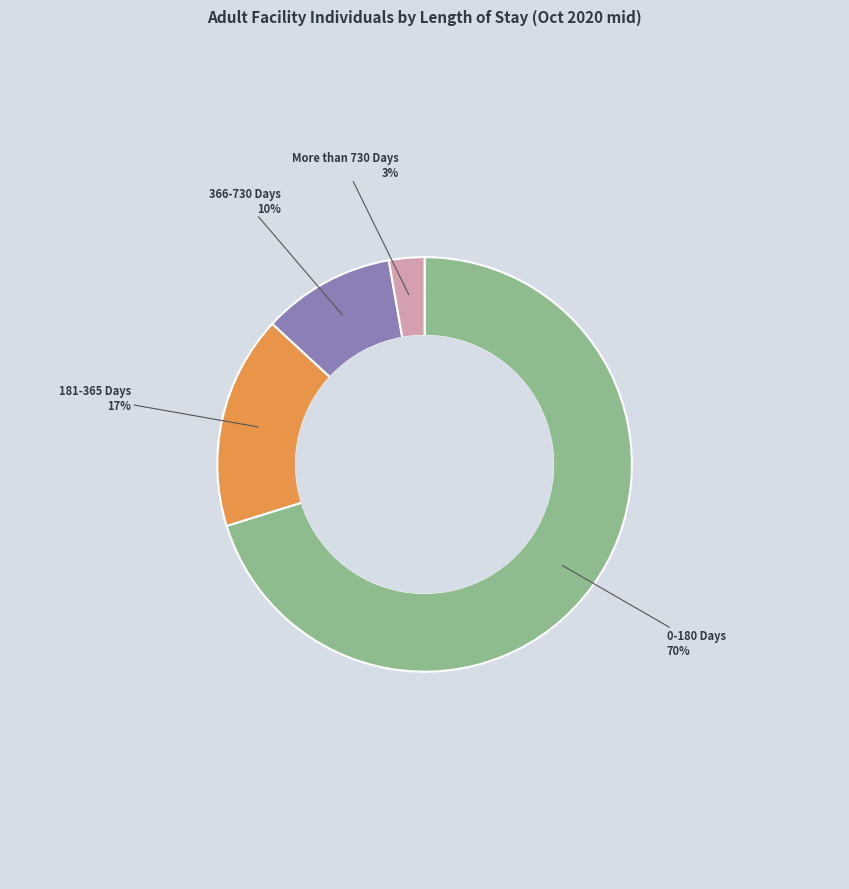

To the nearest percent, what is the difference between the largest and smallest slice percentages?

67%